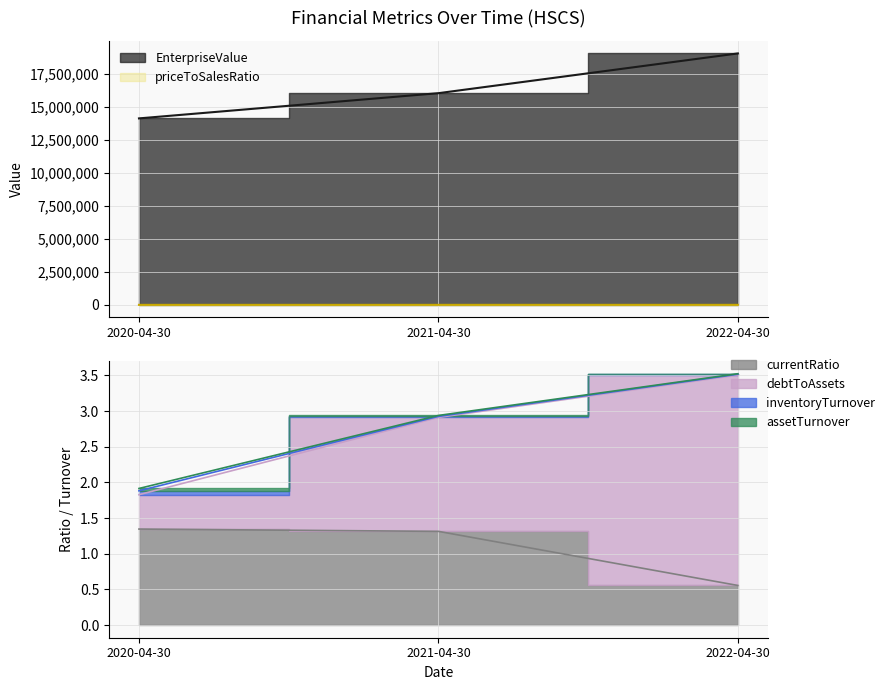

What position from the right is 2022-04-30?

1